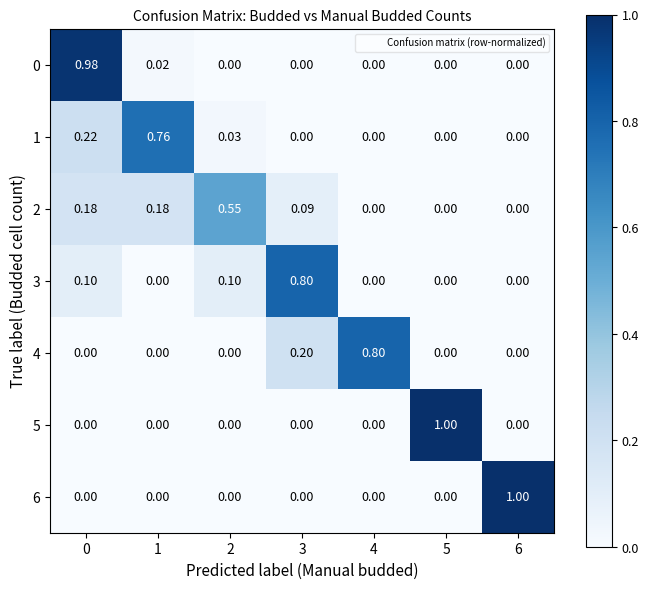

What is the maximum value shown in the chart?

1.0